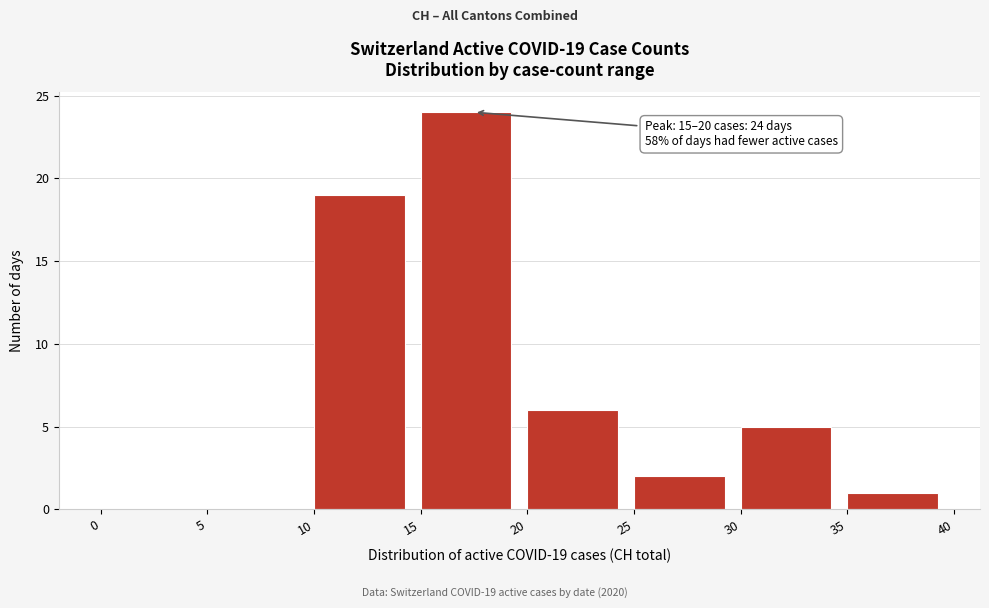

Over which range of the x-axis is the bar tallest?

15 to 20